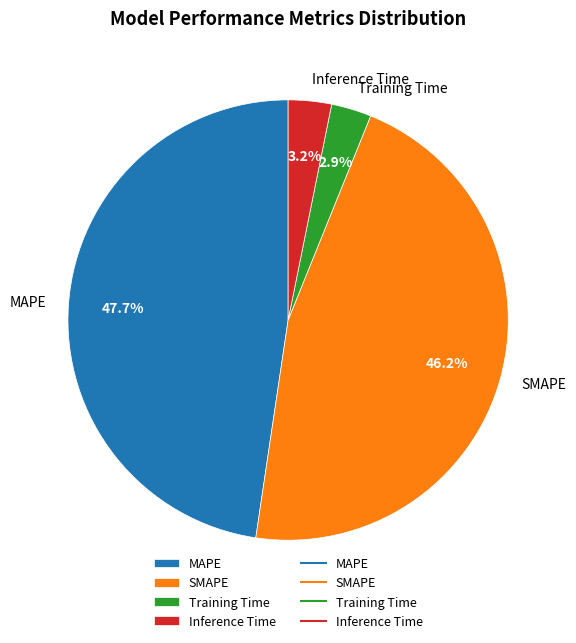

Is the sum of SMAPE and Training Time greater than half?

No